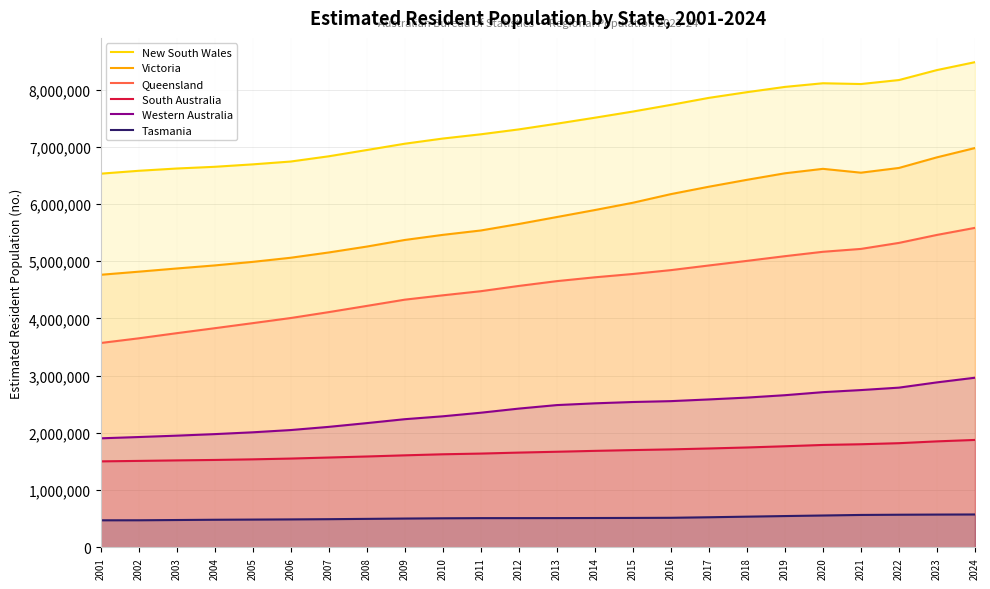

True or false: New South Wales and Queensland intersect in this chart.

False